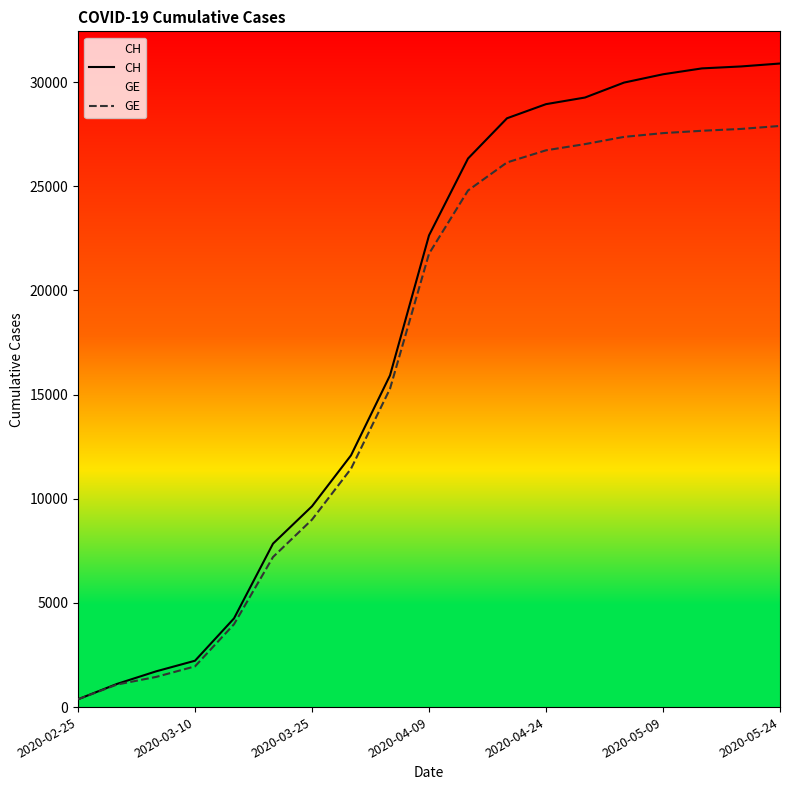

What is the difference between the maximum and second lowest values in the GE series?

26817